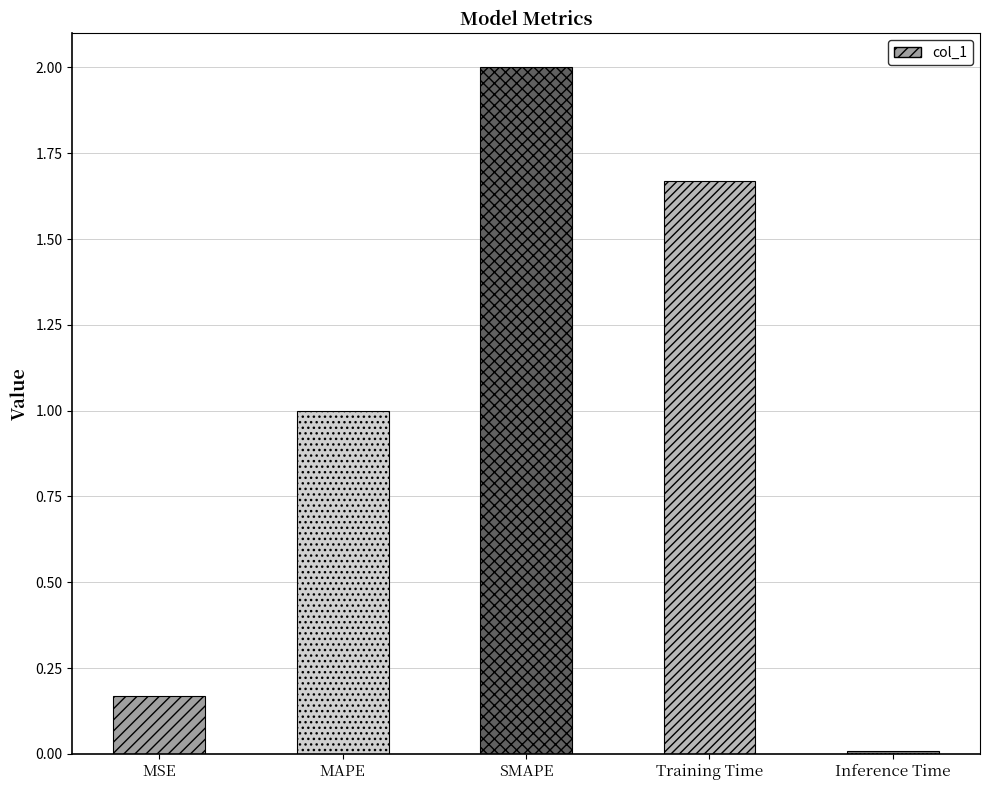

True or false: the data shows 1.0 at Training Time.

False